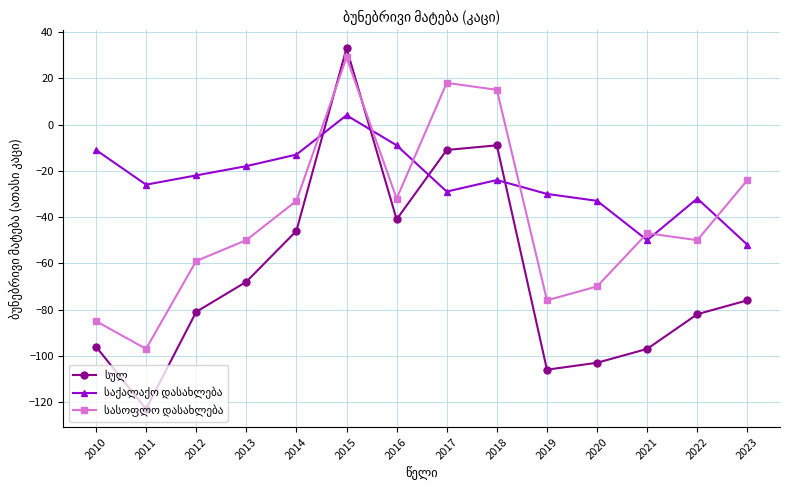

At which category is the sum across all series the highest?

2015